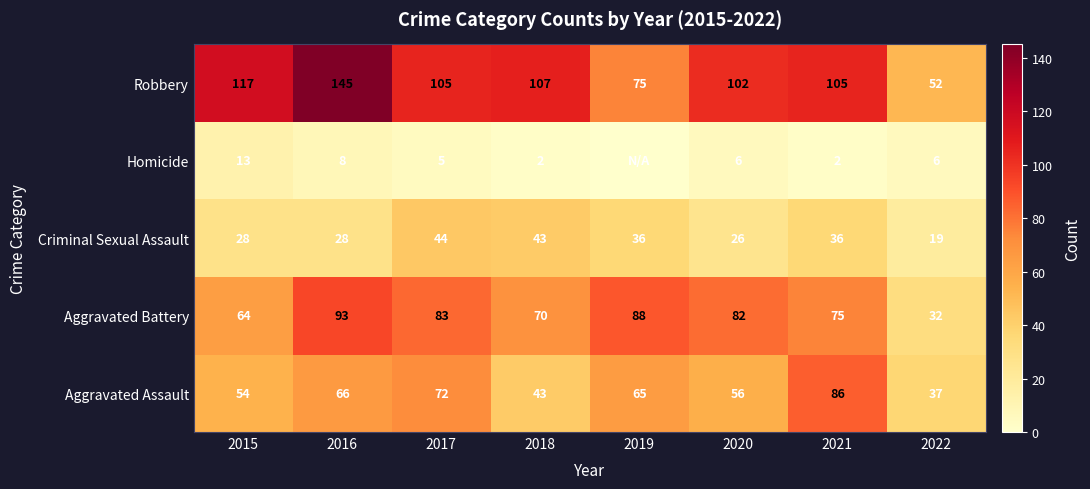

Where does the Robbery series first go above 105?

2015